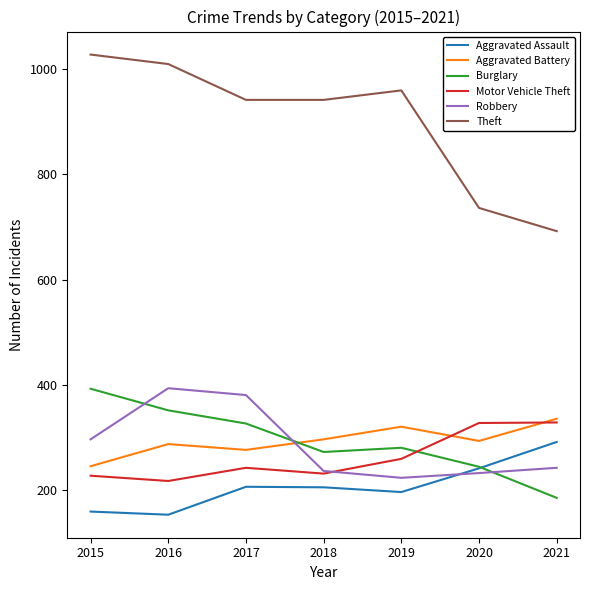

What is the difference between the second highest and second lowest values in the Aggravated Battery series?

44